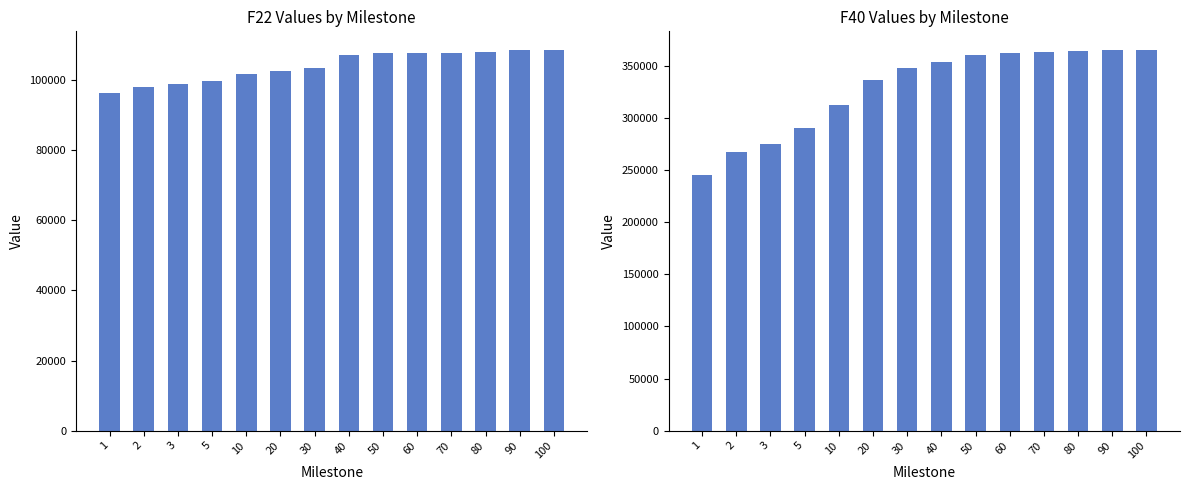

How many values in the F22 series are below 107094?

7